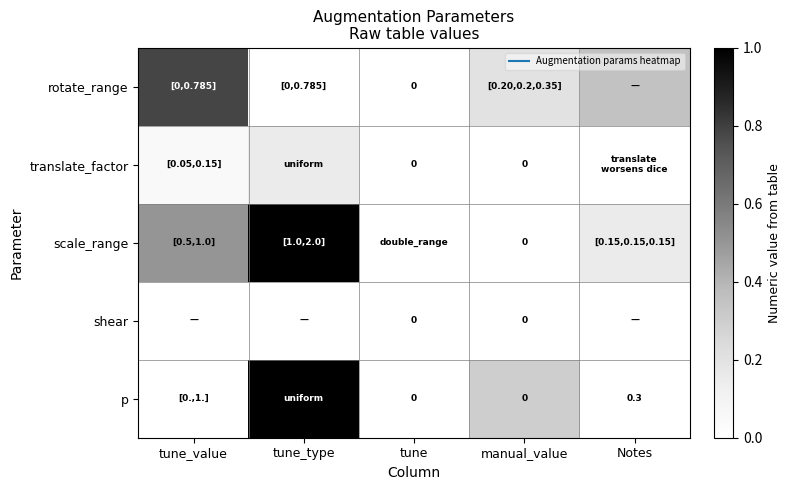

Is the value of p at tune_value greater than the value of translate_factor at tune_type?

No